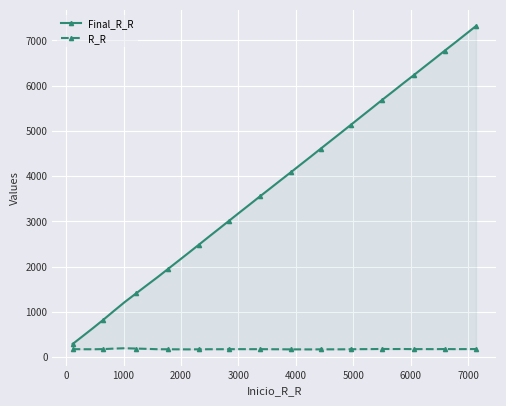

What is the greatest value displayed?

7317